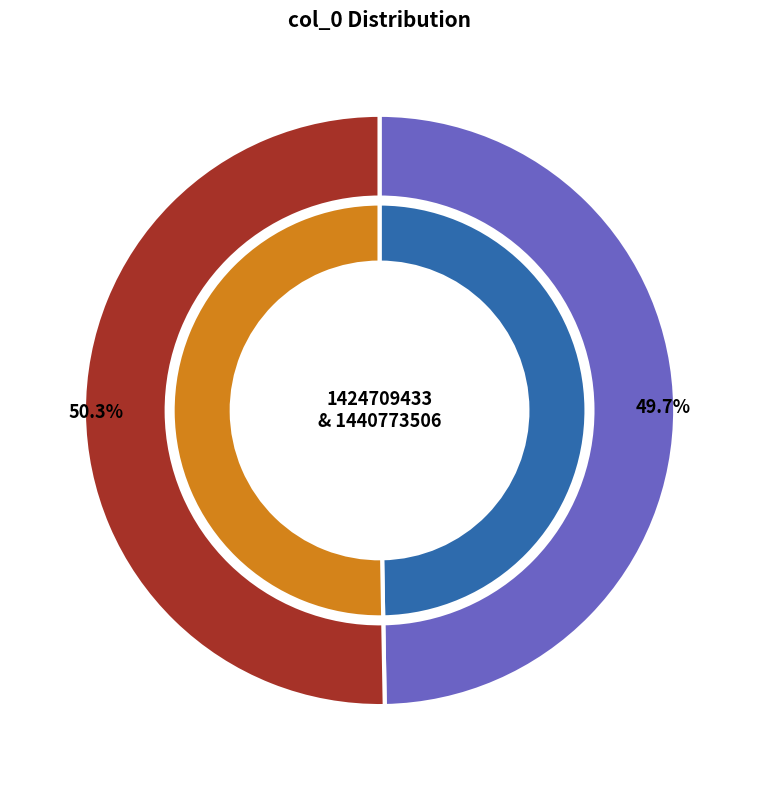

Is 1440773506 the majority of the pie?

Yes